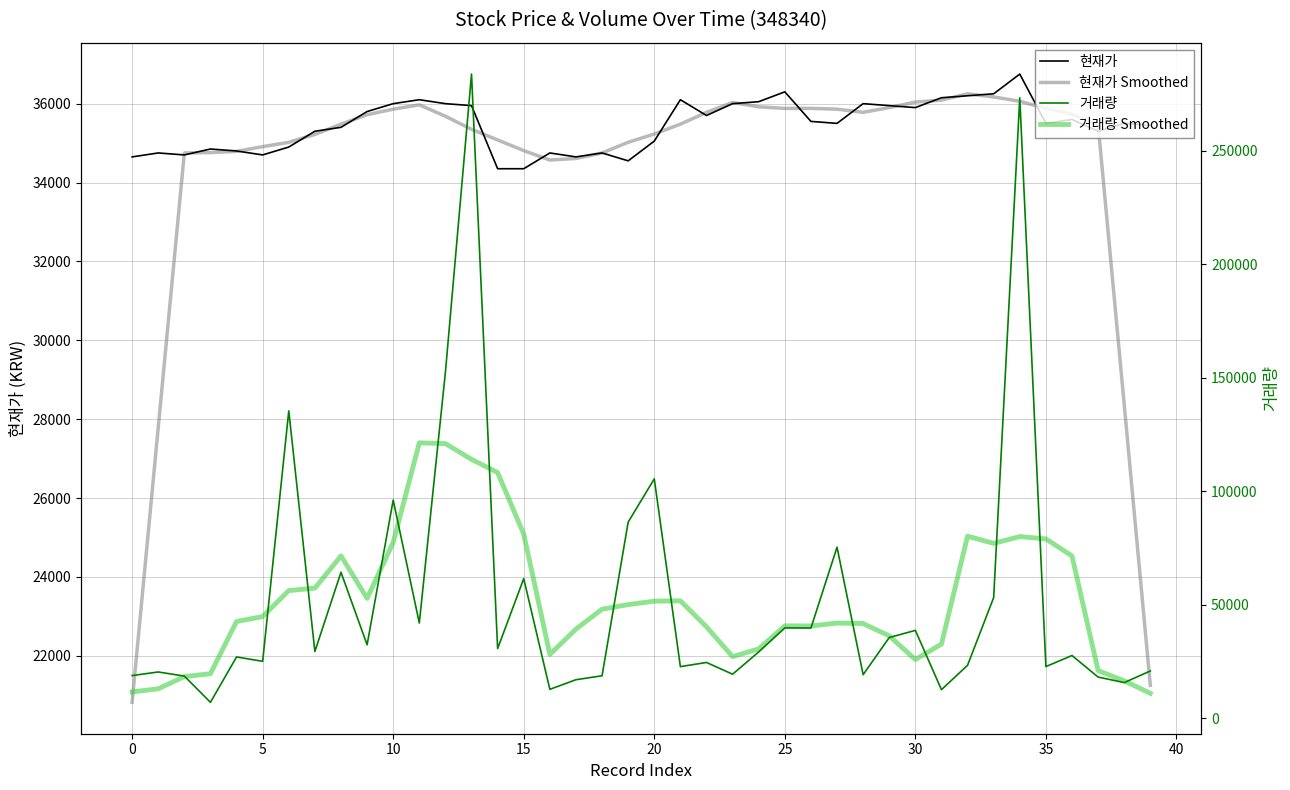

In 거래량, how many points are higher than both neighbors (excluding endpoints)?

14